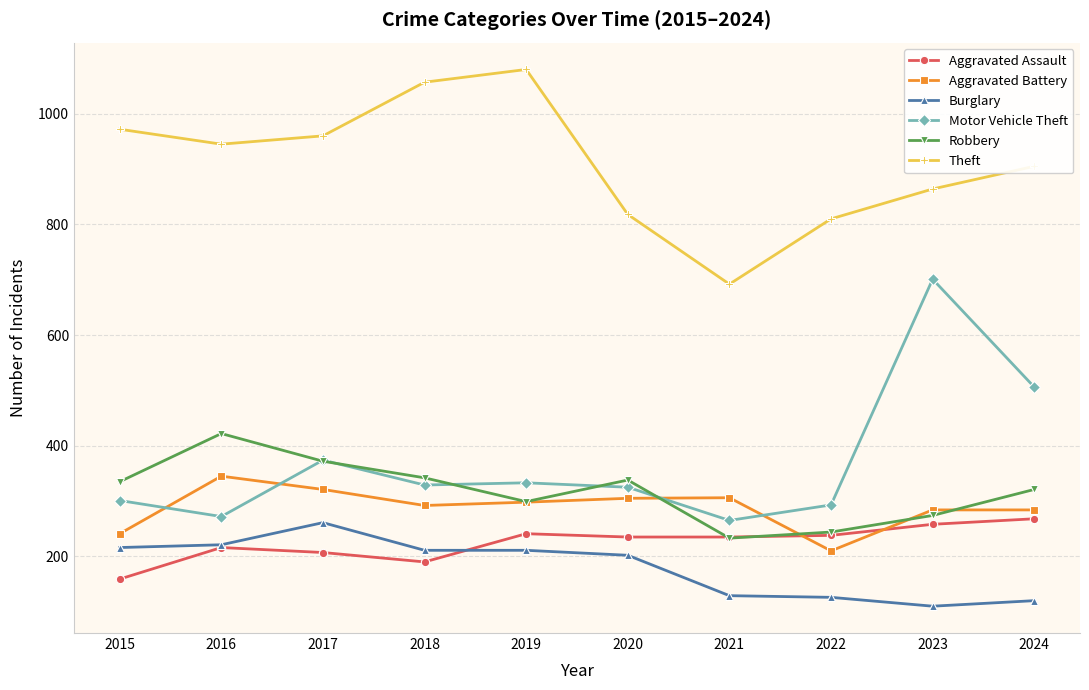

What is the value of the Robbery point at the 6th from the left?

338